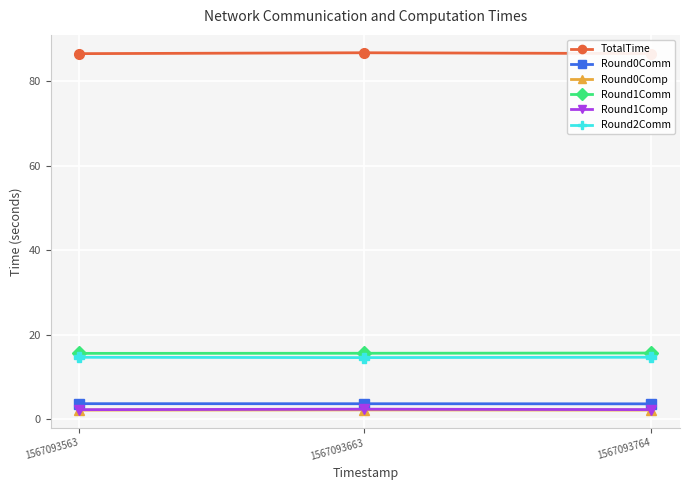

The value of Round2Comm at 1567093663 is 14.6. True or false?

True